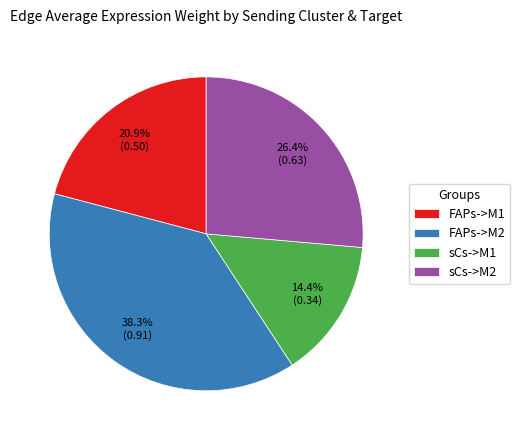

What percentage is the FAPs->M2 slice, to the nearest percent?

38%